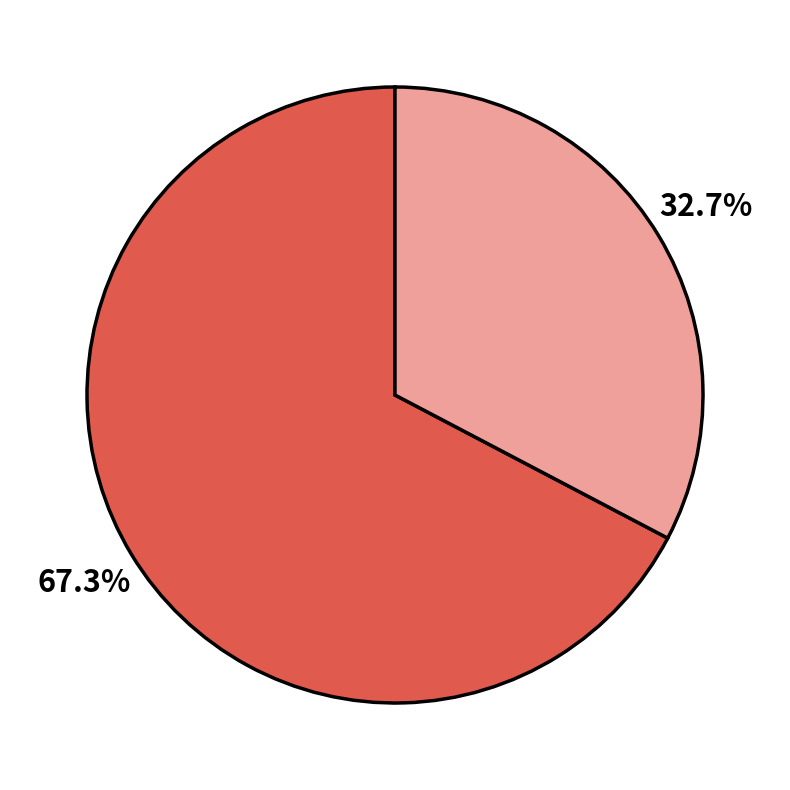

Is there a majority slice in this chart?

Yes